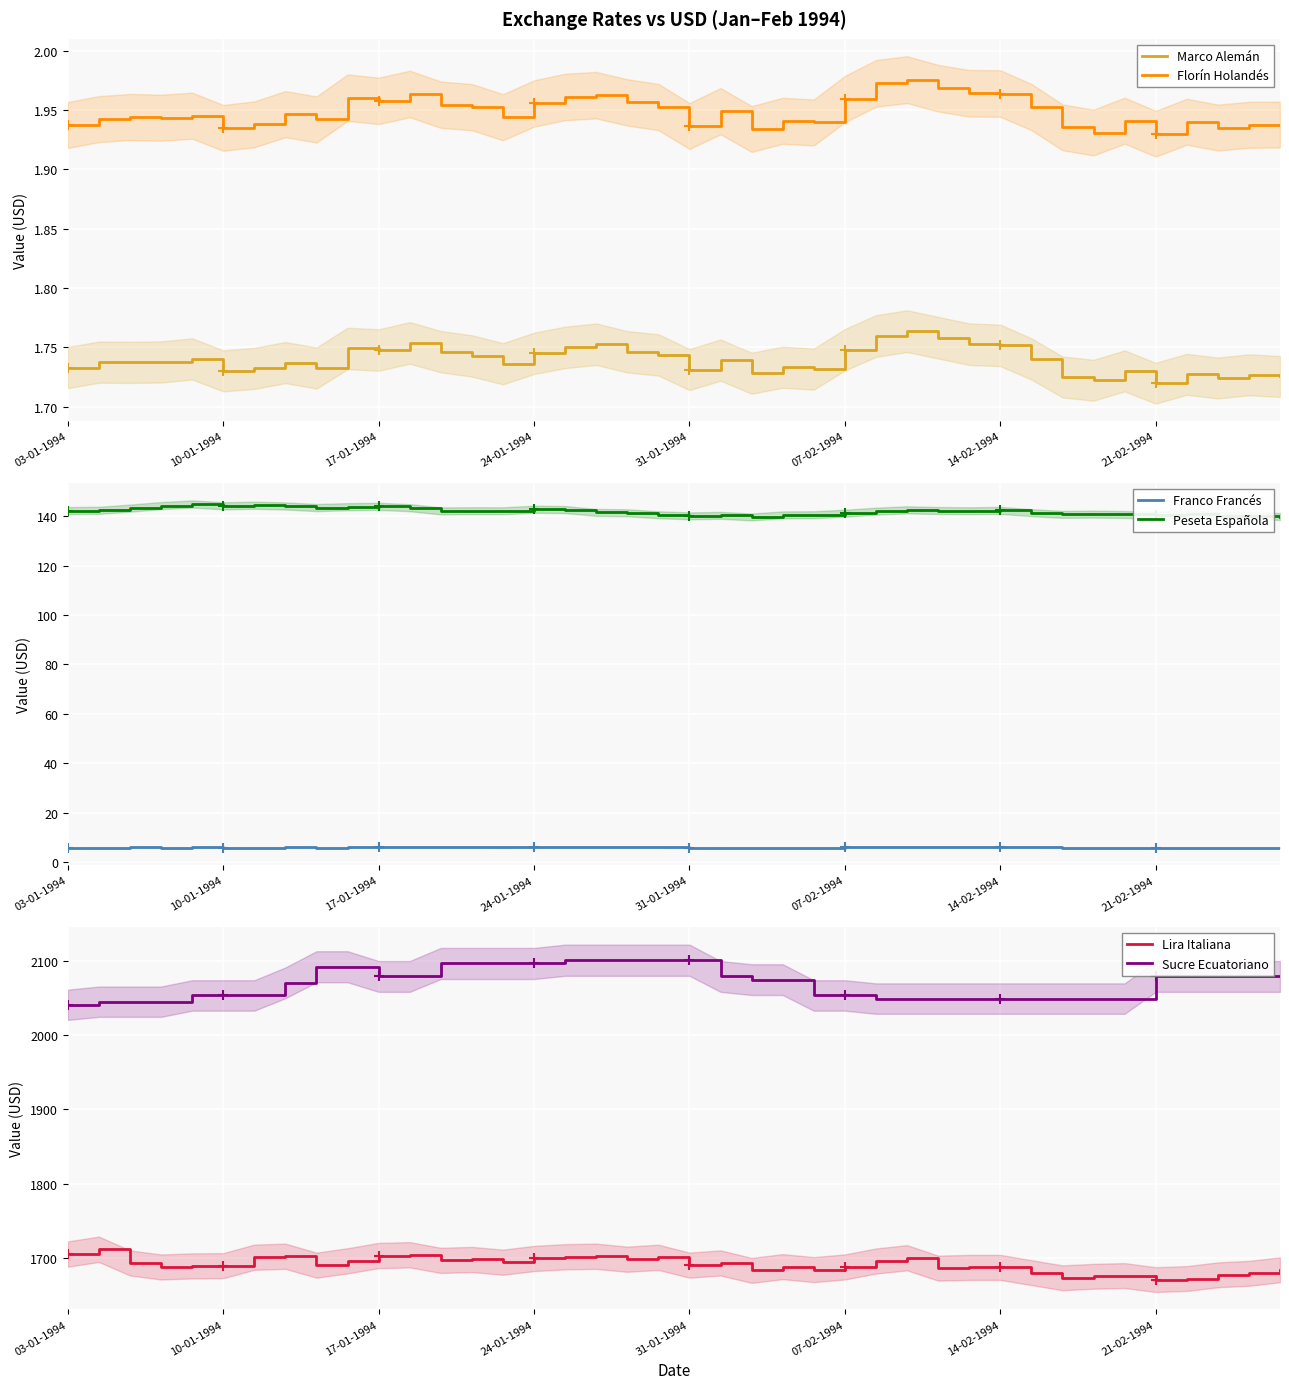

True or false: Florín Holandés has a value of 0.6 at 11.

False